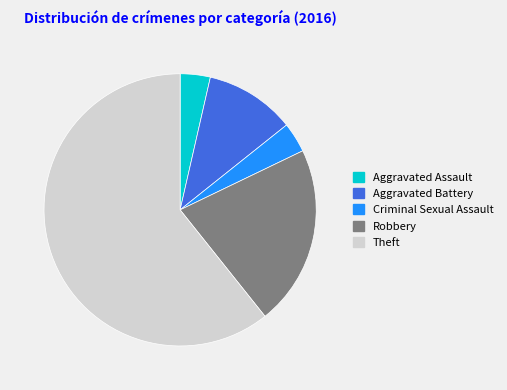

What is the largest slice in the pie chart?

Theft